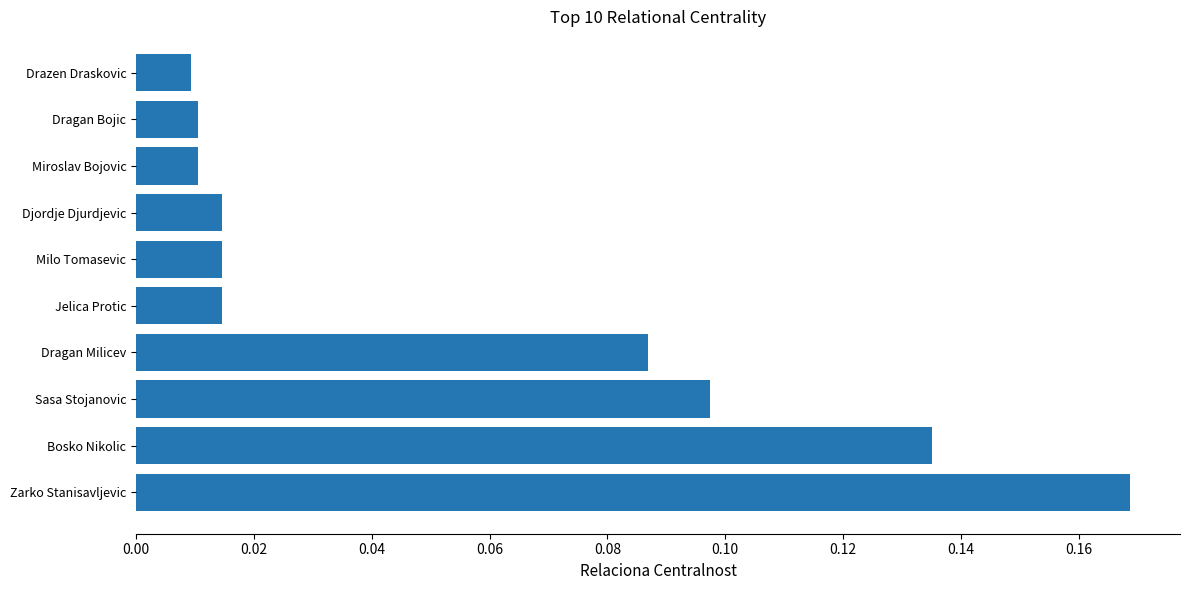

Are the bars grouped side by side (vs. stacked)?

No